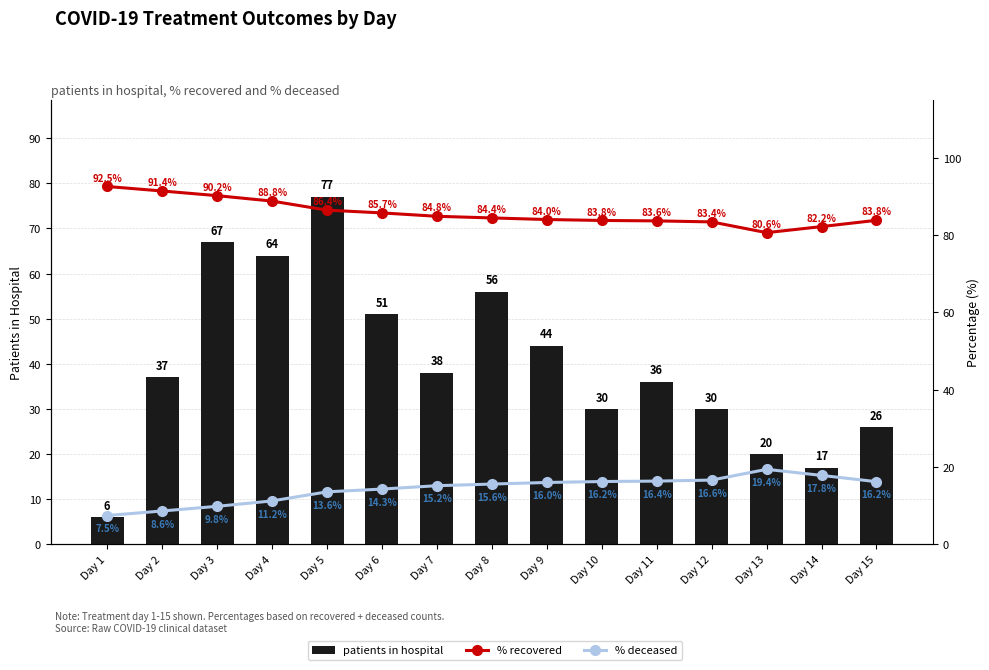

What is the total value across all series at Day 10?

130.0